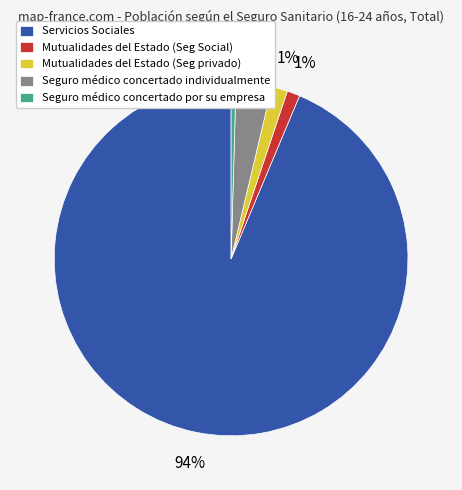

How many segments does this pie chart have?

5